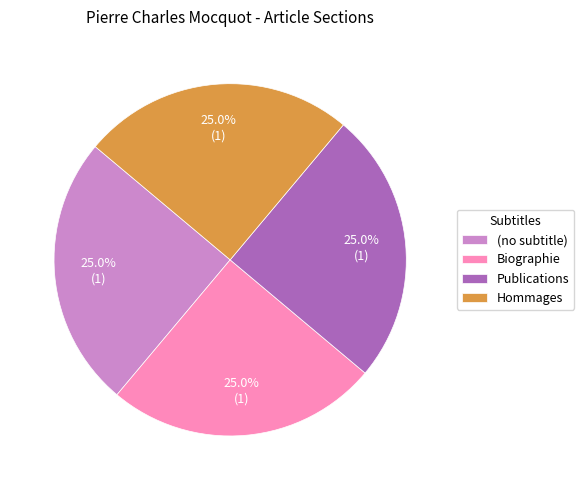

What is the ratio of the value at Publications to the value at Hommages?

1.0